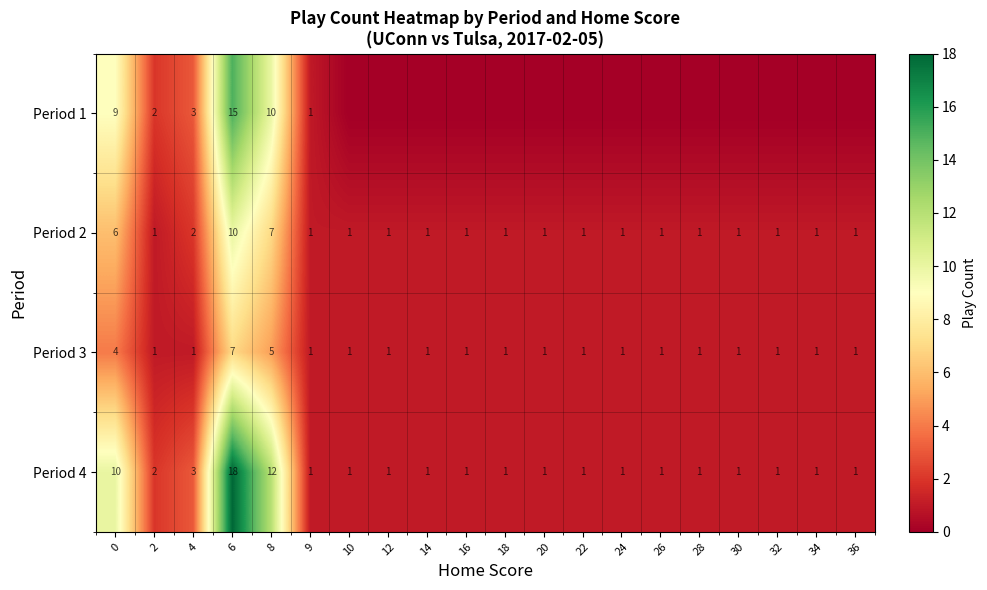

At how many categories does at least one series exceed 13?

1